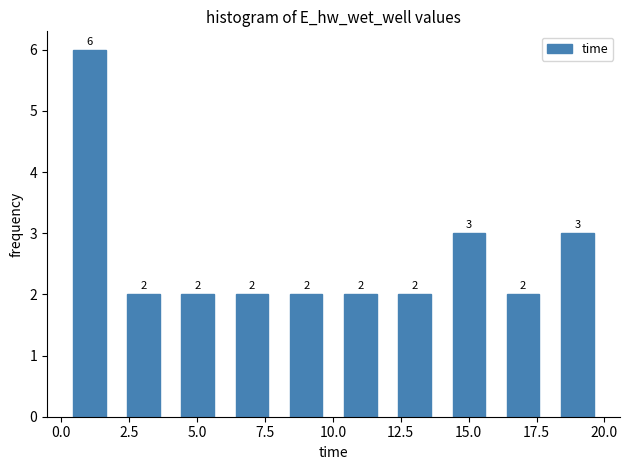

Read against the x-axis, roughly where is the centre of the tallest bar?

1.0